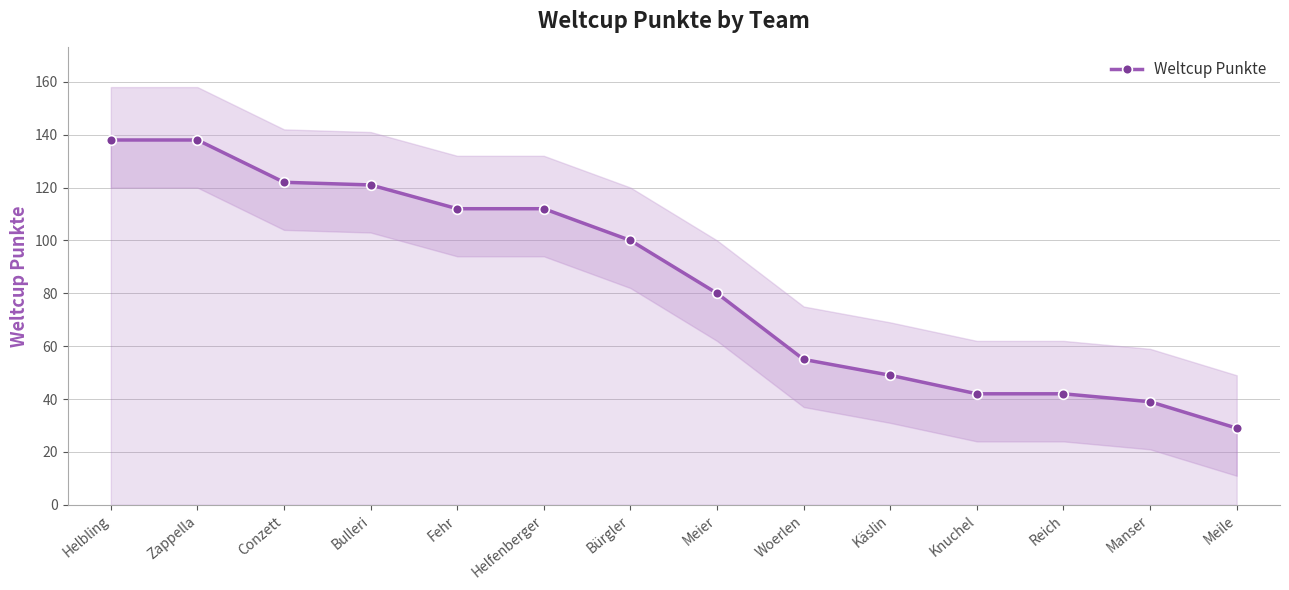

Rank the categories by value from lowest to highest.

Meile, Manser, Knuchel, Reich, Käslin, Woerlen, Meier, Bürgler, Fehr, Helfenberger, Bulleri, Conzett, Helbling, Zappella